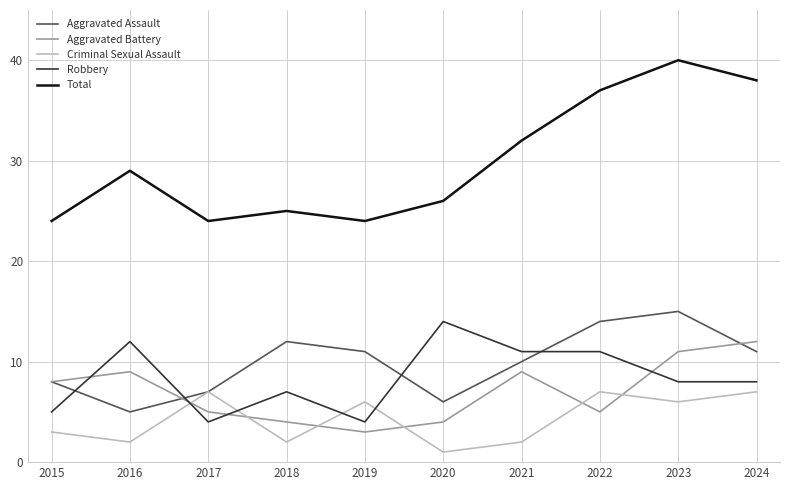

How many categories are shown in the chart?

10